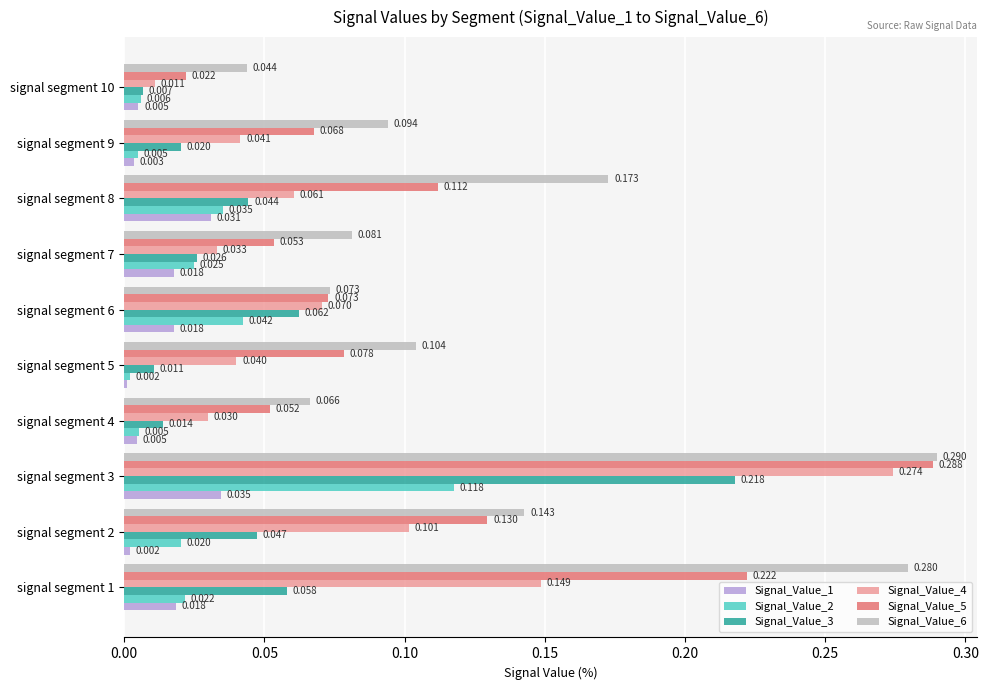

Is the value of Signal_Value_3 at signal segment 9 greater than the value of Signal_Value_5 at signal segment 7?

No